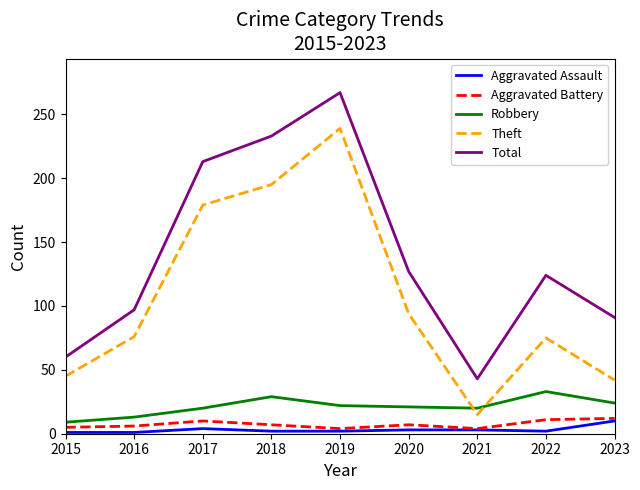

What is the minimum value for Theft?

15